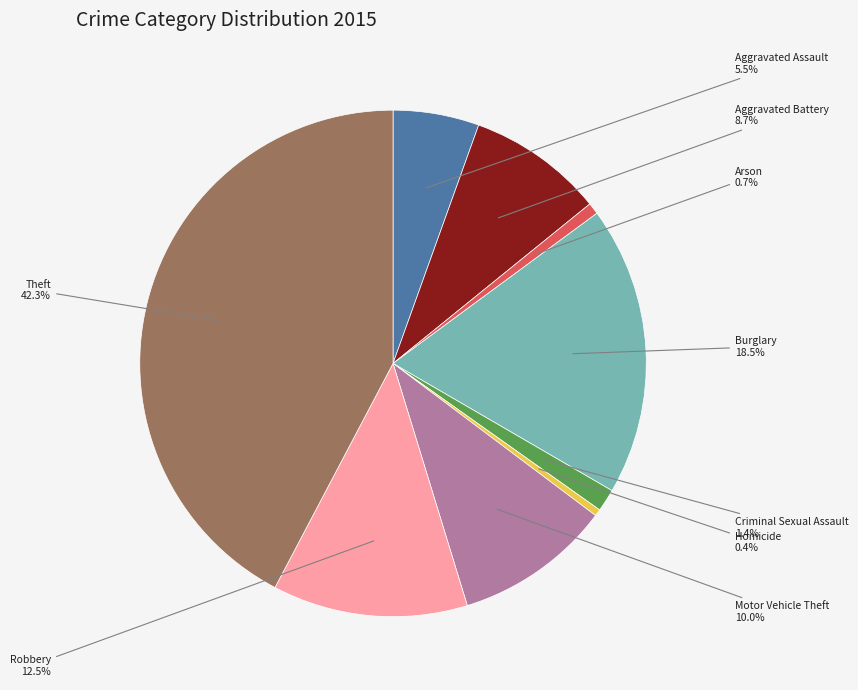

To the nearest percent, what is the average slice percentage?

11%